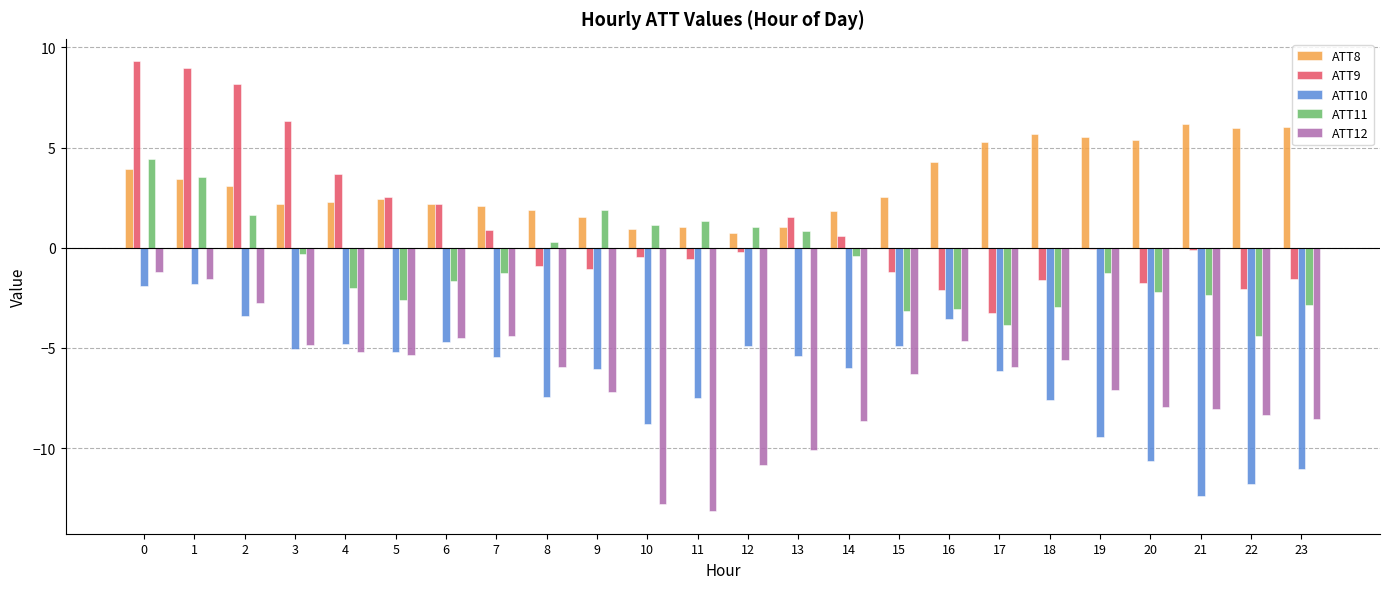

Between 1 and 13, which series saw the biggest shift?

ATT12